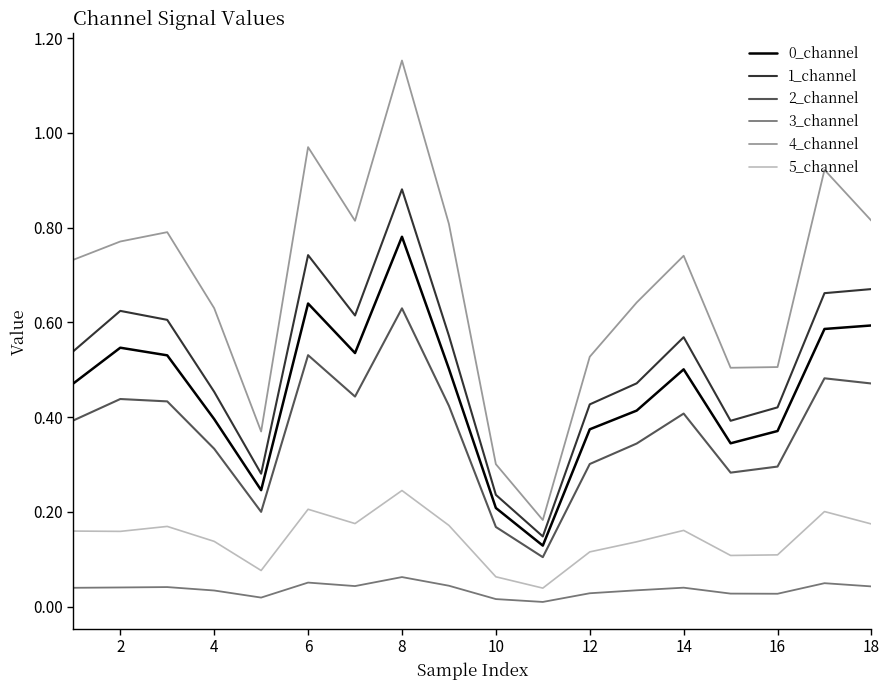

True or false: 2_channel and 3_channel intersect in this chart.

False